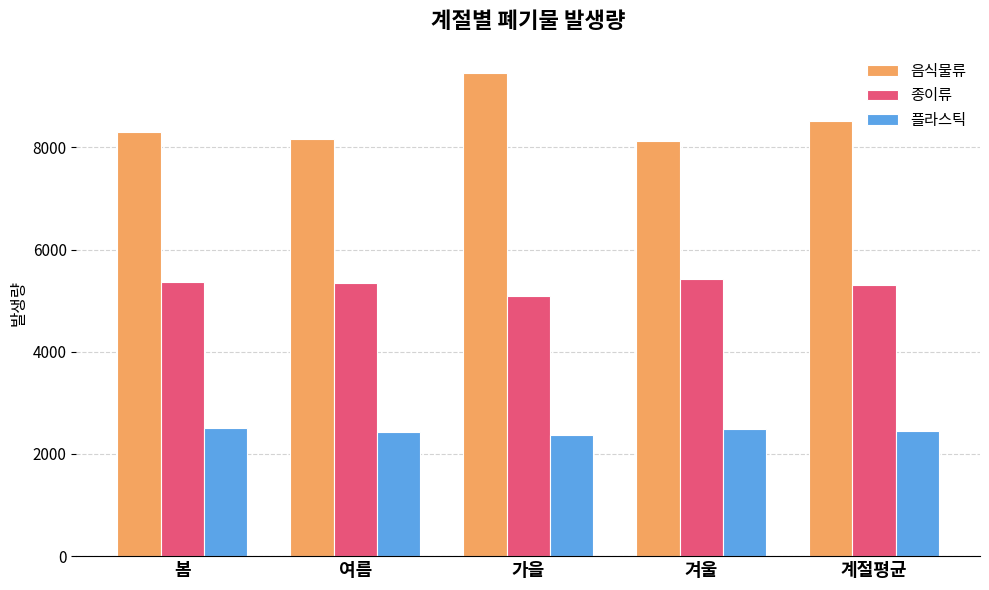

Are the bars horizontal?

No